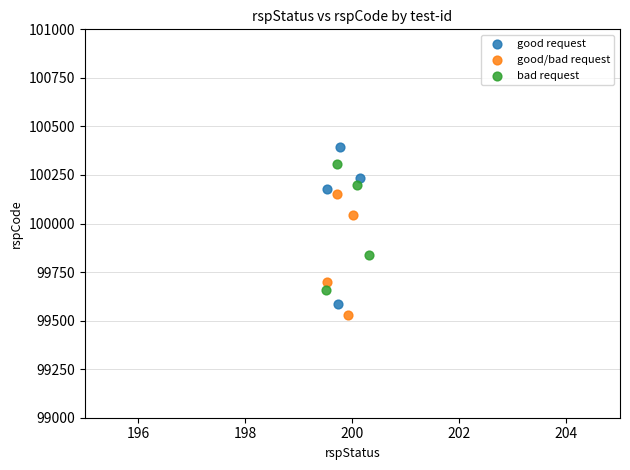

Which series reaches the maximum Y coordinate?

good request